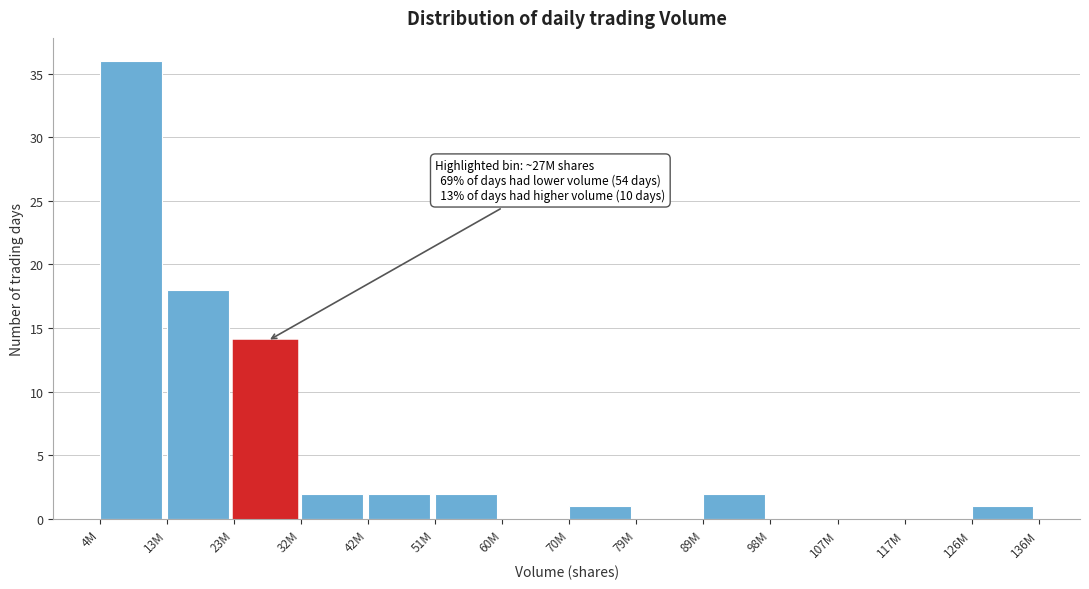

Reading left to right, what are all the values shown in this chart?

4M=36	13M=18	23M=14	32M=2	42M=2	51M=2	60M=0	70M=1	79M=0	89M=2	98M=0	107M=0	117M=0	126M=1